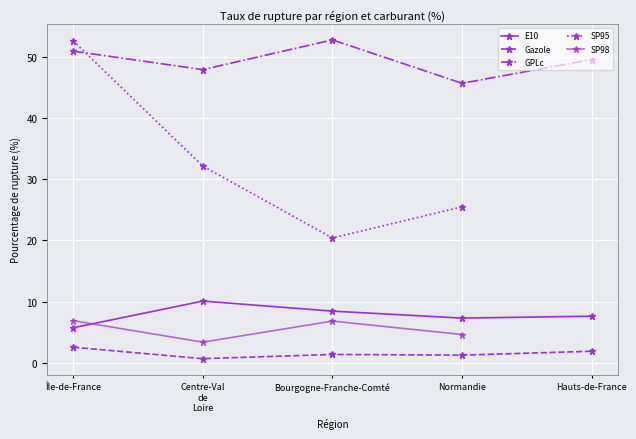

True or false: E10 has a value of 7.3 at Normandie.

True